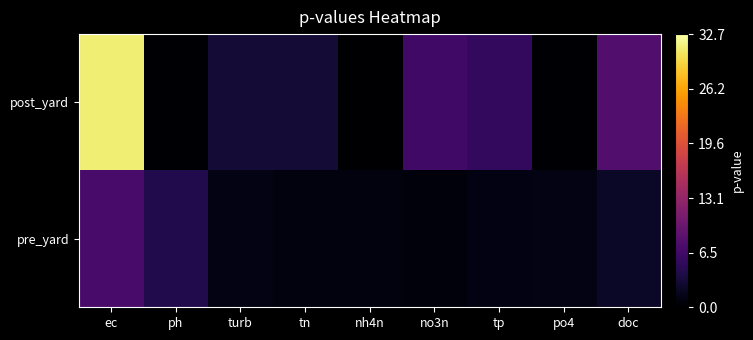

What is the minimum value shown in the chart?

0.1